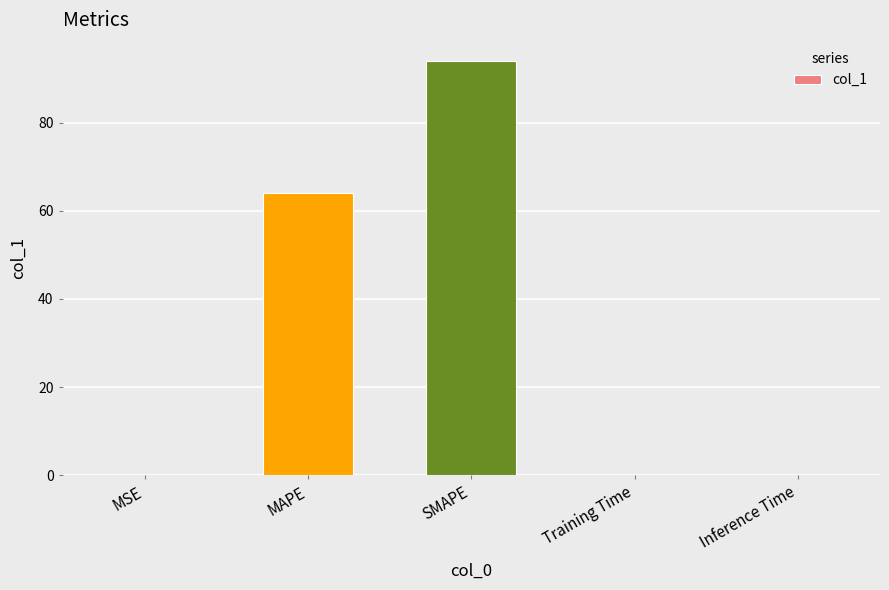

Which category has the highest value across all series?

SMAPE